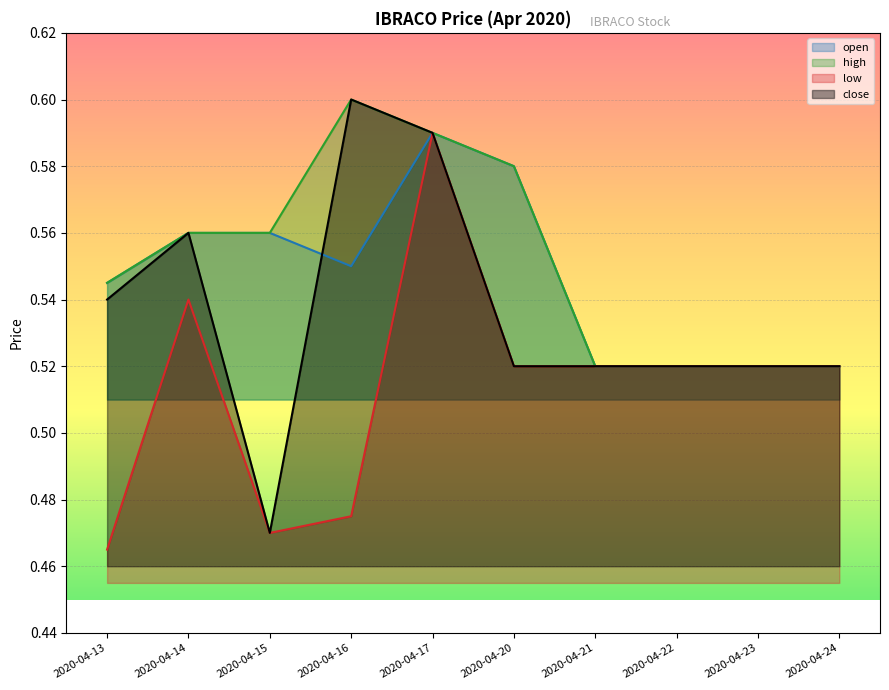

How many lines are shown in the chart?

4